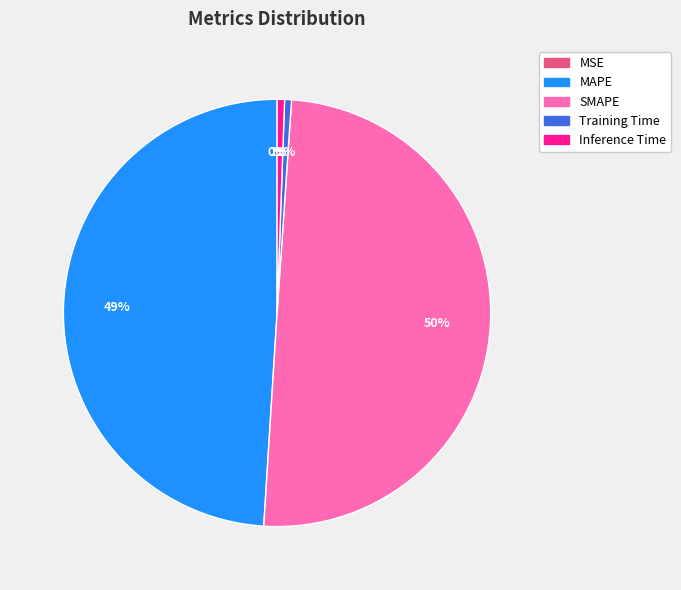

Between Inference Time and SMAPE, which is larger?

SMAPE